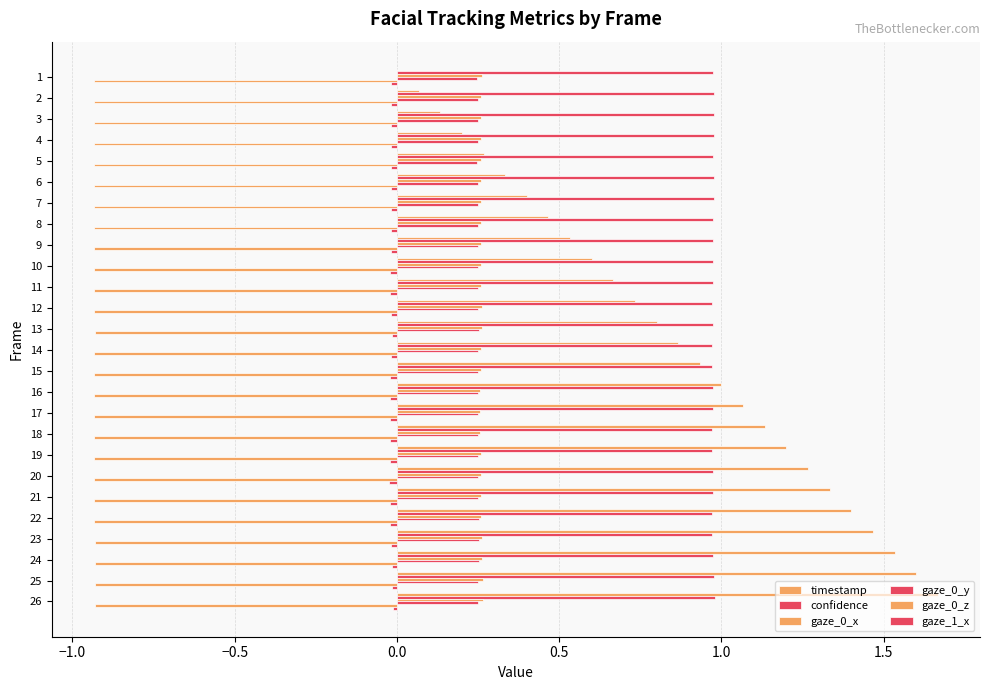

How many distinct data groups are displayed?

6